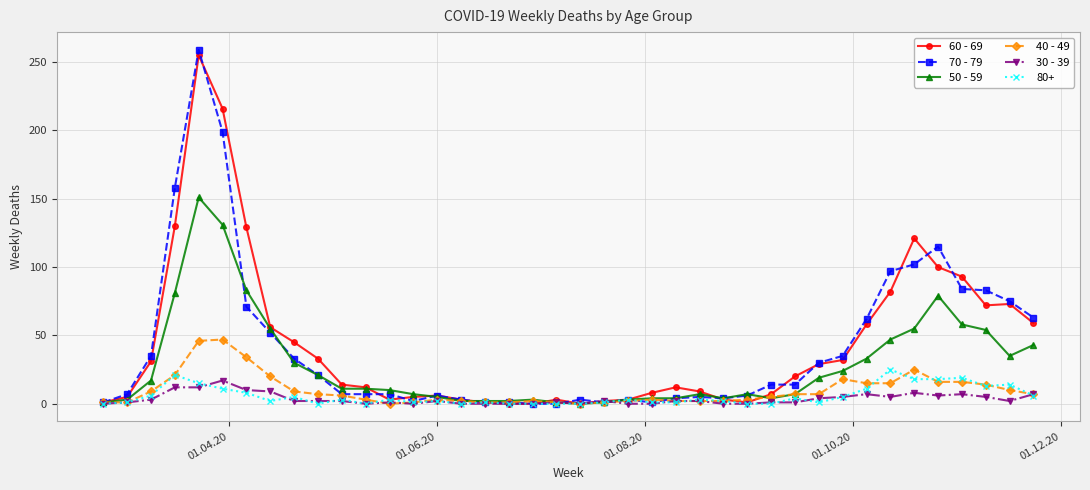

True or false: 30 - 39 has more than 2 points higher than both neighbors.

True